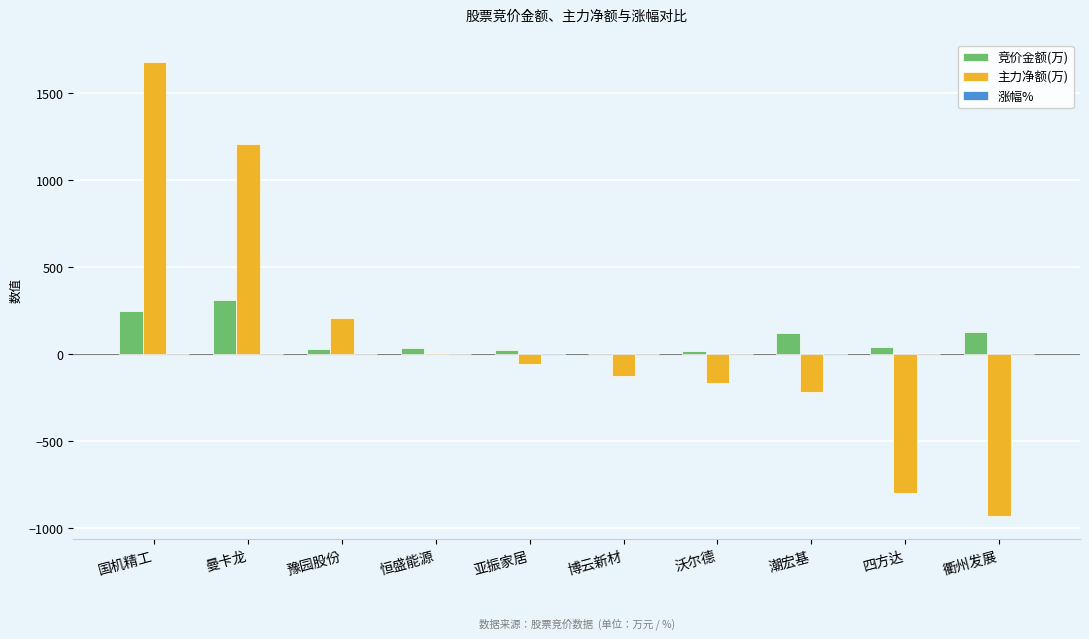

The 主力净额(万) series shows 2233.1 at 国机精工. True or false?

False